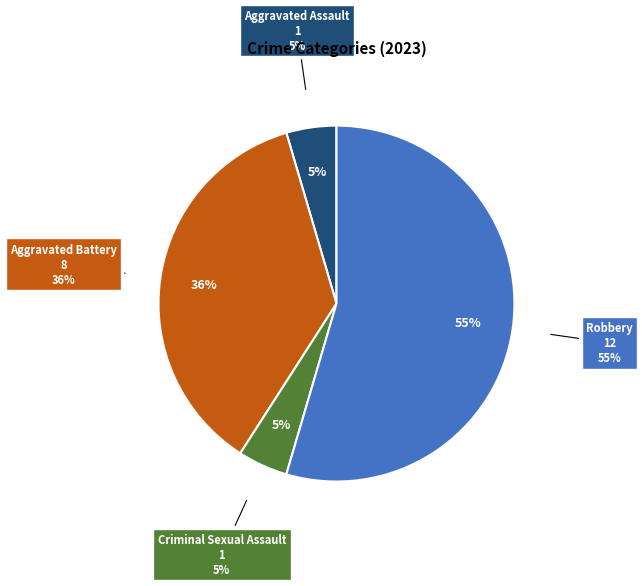

What is the ratio of the value at Criminal Sexual Assault to the value at Aggravated Assault?

1.0